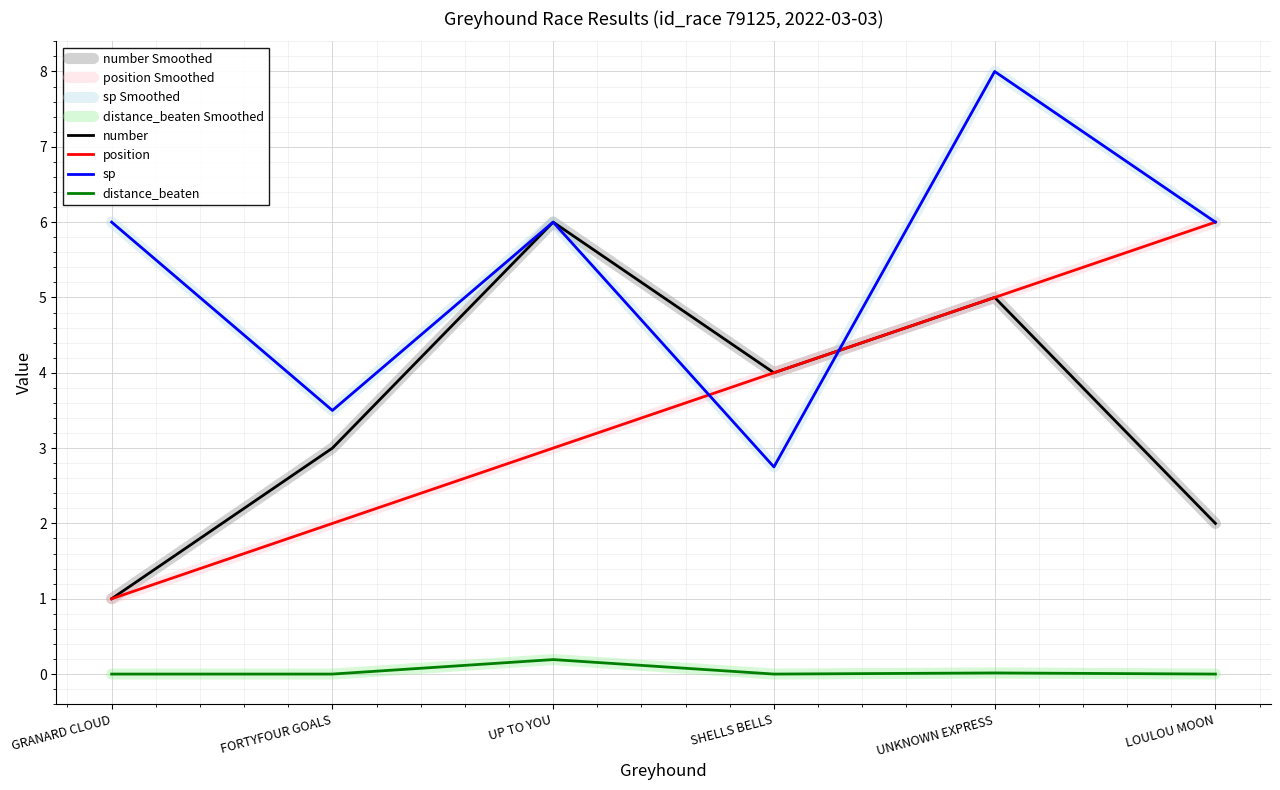

Reading left to right, what are all the values shown in this chart?

number: 1.0	3.0	6.0	4.0	5.0	2.0
position: 1.0	2.0	3.0	4.0	5.0	6.0
sp: 6.0	3.5	6.0	2.8	8.0	6.0
distance_beaten: 0.0	0.0	0.2	0.0	0.0	0.0